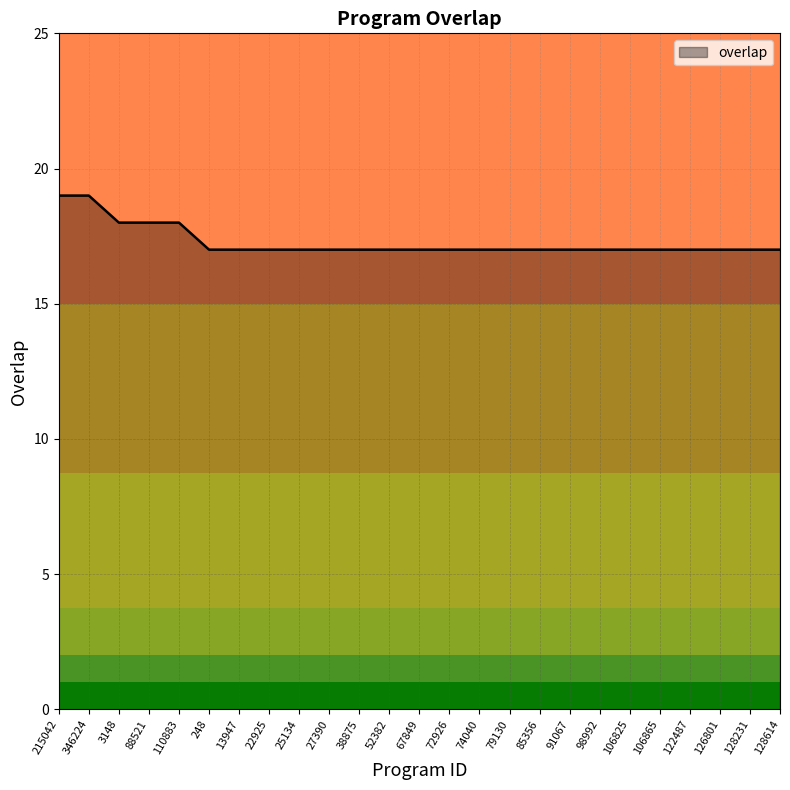

What is the greatest value displayed?

19